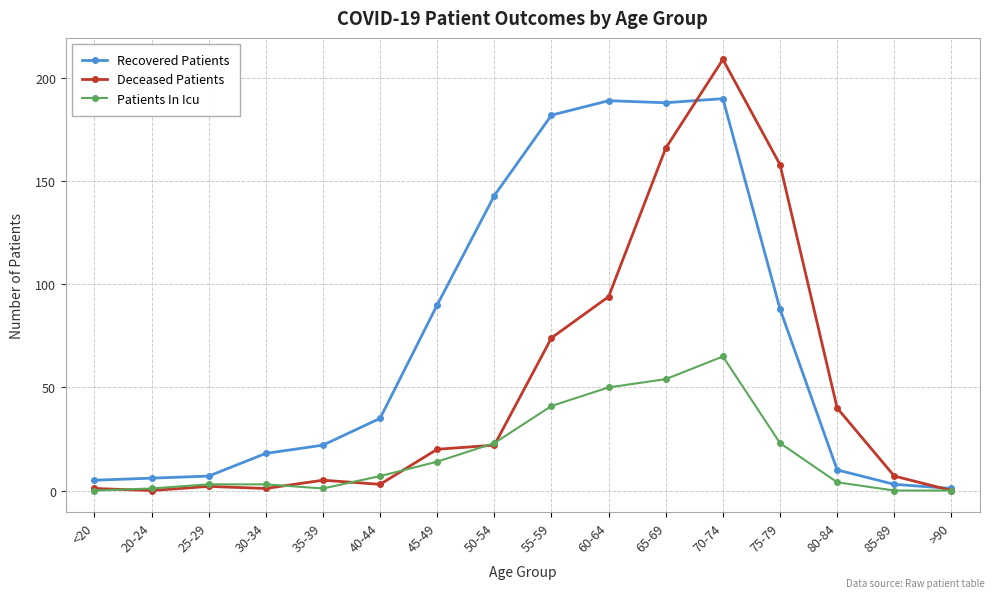

Reading left to right, what are all the values shown in this chart?

Recovered Patients: <20=5	20-24=6	25-29=7	30-34=18	35-39=22	40-44=35	45-49=90	50-54=143	55-59=182	60-64=189	65-69=188	70-74=190	75-79=88	80-84=10	85-89=3	>90=1
Deceased Patients: <20=1	20-24=0	25-29=2	30-34=1	35-39=5	40-44=3	45-49=20	50-54=22	55-59=74	60-64=94	65-69=166	70-74=209	75-79=158	80-84=40	85-89=7	>90=0
Patients In Icu: <20=0	20-24=1	25-29=3	30-34=3	35-39=1	40-44=7	45-49=14	50-54=23	55-59=41	60-64=50	65-69=54	70-74=65	75-79=23	80-84=4	85-89=0	>90=0